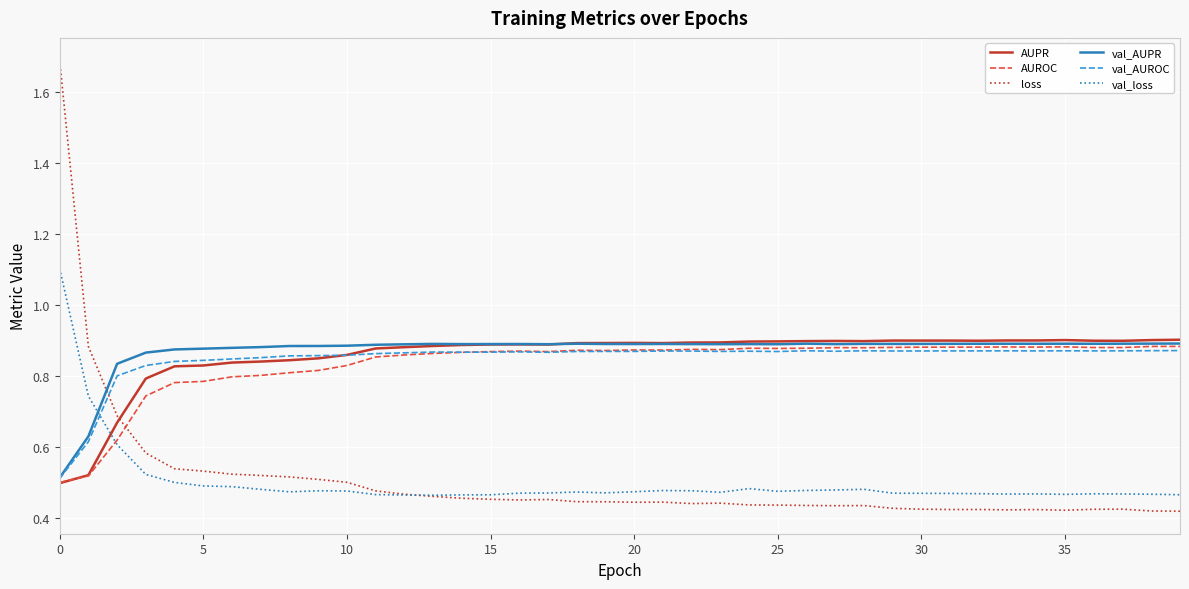

Which series has the largest range (max minus min)?

loss